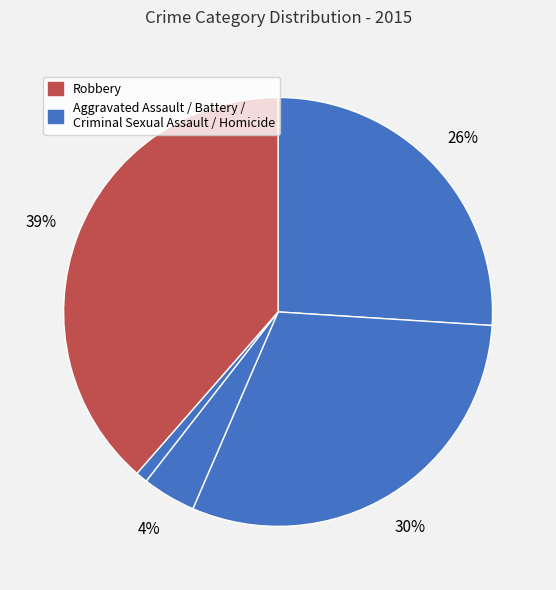

How many segments does this pie chart have?

5